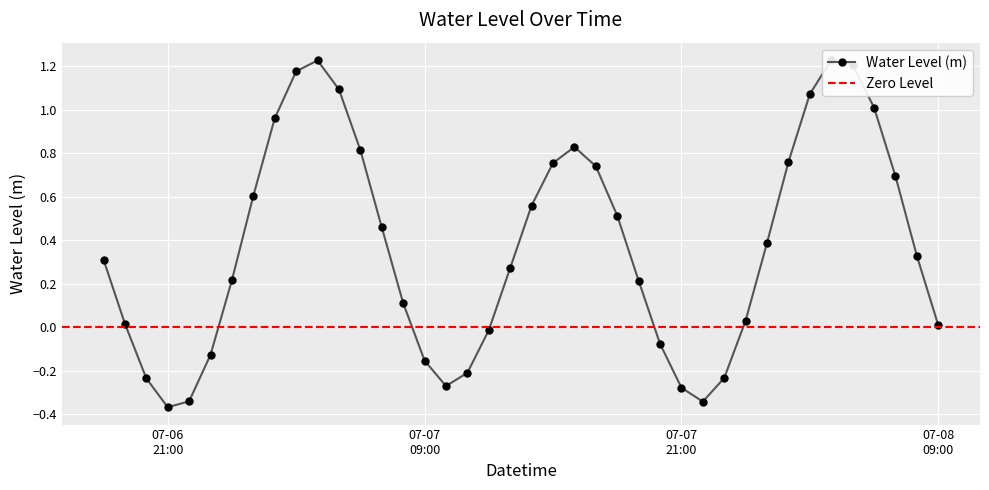

List the labels in order of value, smallest first.

2024-07-06 21:00:00, 2024-07-07 22:00:00, 2024-07-06 22:00:00, 2024-07-07 21:00:00, 2024-07-07 10:00:00, 2024-07-06 20:00:00, 2024-07-07 23:00:00, 2024-07-07 11:00:00, 2024-07-07 09:00:00, 2024-07-06 23:00:00, 2024-07-07 20:00:00, 2024-07-07 12:00:00, 2024-07-08 09:00:00, 2024-07-06 19:00:00, 2024-07-08 00:00:00, 2024-07-07 08:00:00, 2024-07-07 19:00:00, 2024-07-07 00:00:00, 2024-07-07 13:00:00, 2024-07-06 18:00:00, 2024-07-08 08:00:00, 2024-07-08 01:00:00, 2024-07-07 07:00:00, 2024-07-07 18:00:00, 2024-07-07 14:00:00, 2024-07-07 01:00:00, 2024-07-08 07:00:00, 2024-07-07 17:00:00, 2024-07-07 15:00:00, 2024-07-08 02:00:00, 2024-07-07 06:00:00, 2024-07-07 16:00:00, 2024-07-07 02:00:00, 2024-07-08 06:00:00, 2024-07-08 03:00:00, 2024-07-07 05:00:00, 2024-07-07 03:00:00, 2024-07-08 05:00:00, 2024-07-07 04:00:00, 2024-07-08 04:00:00